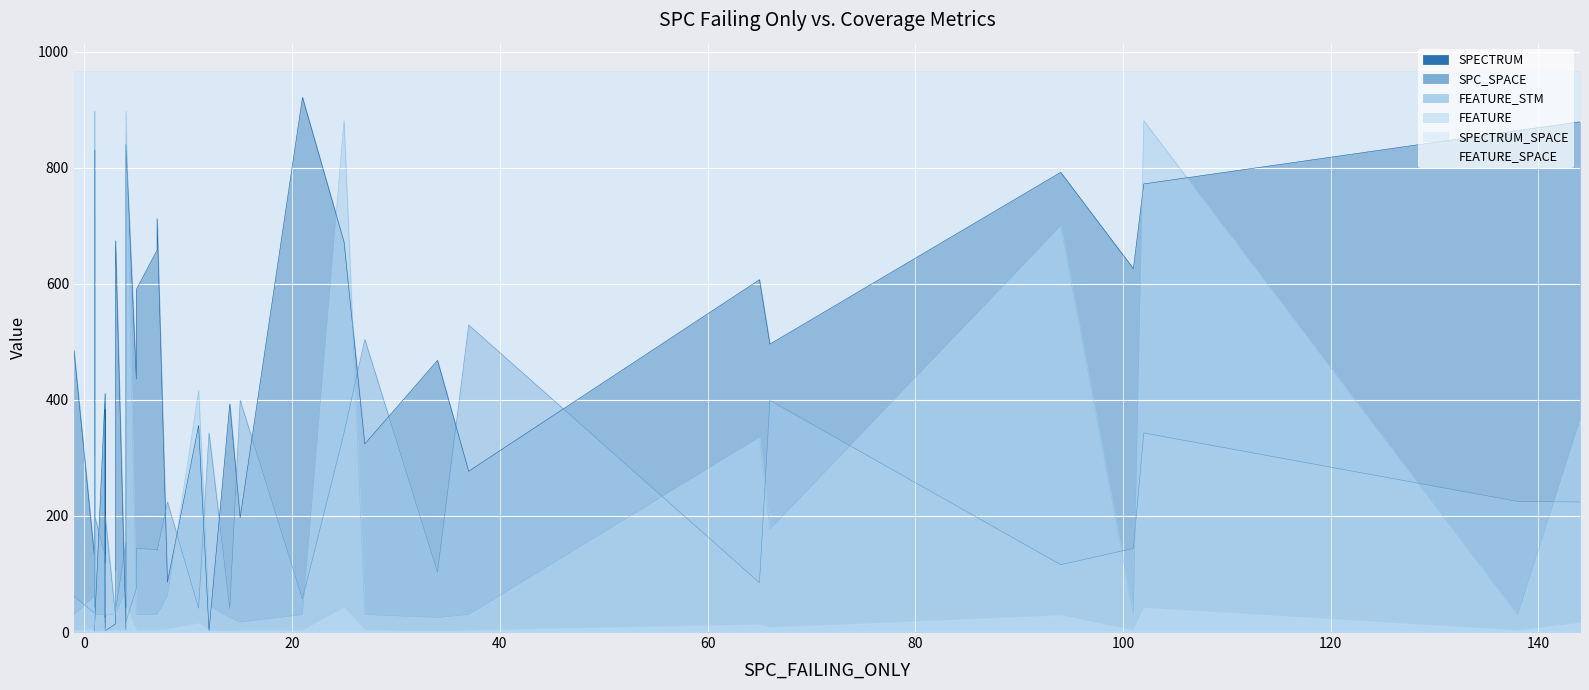

True or false: FEATURE_STM and SPECTRUM_SPACE cross at least once.

False